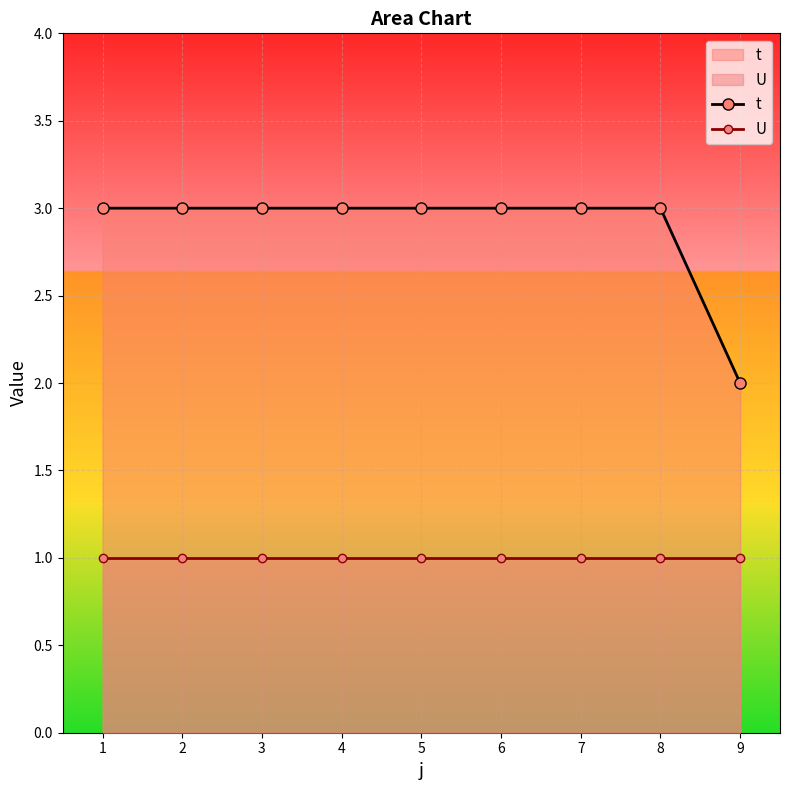

What are all the series names shown in the legend?

t, U